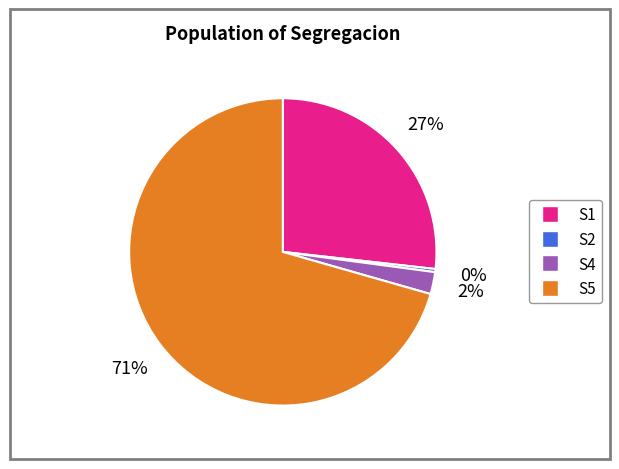

Is there a majority slice in this chart?

Yes